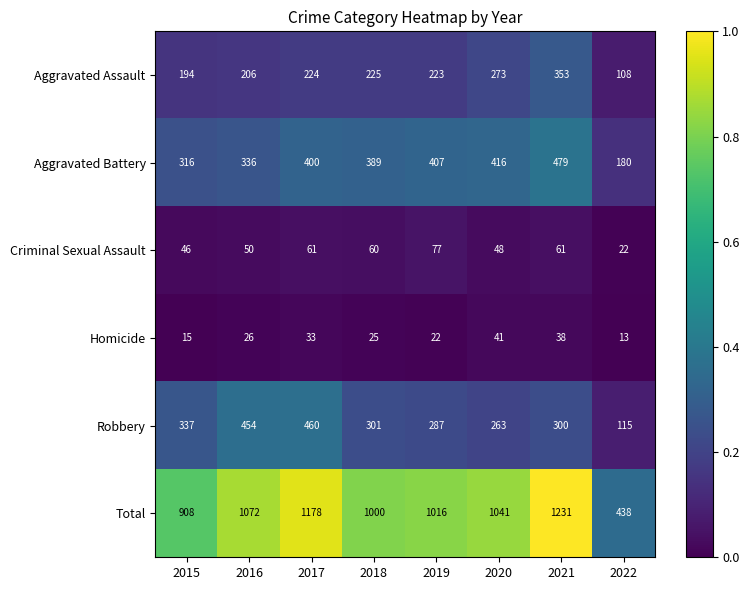

At how many categories does at least one series exceed 444?

7